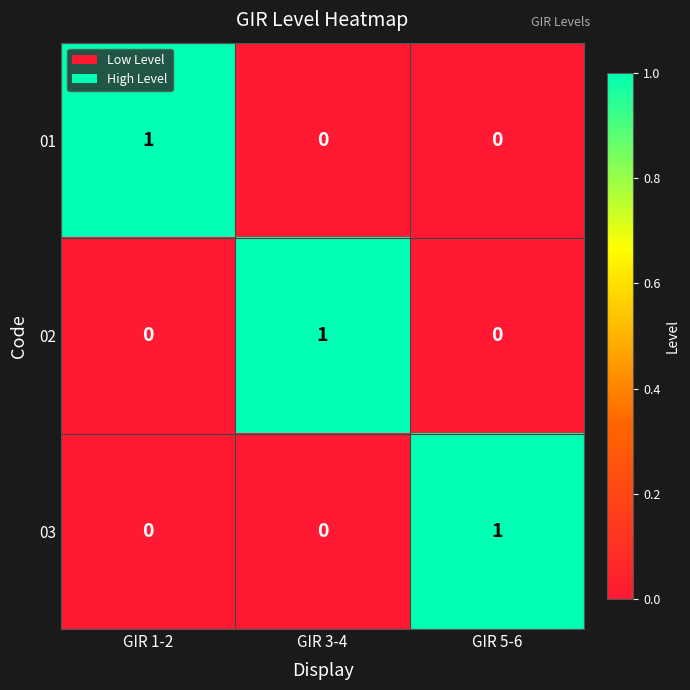

How many 01 values are between 0 and 1?

3